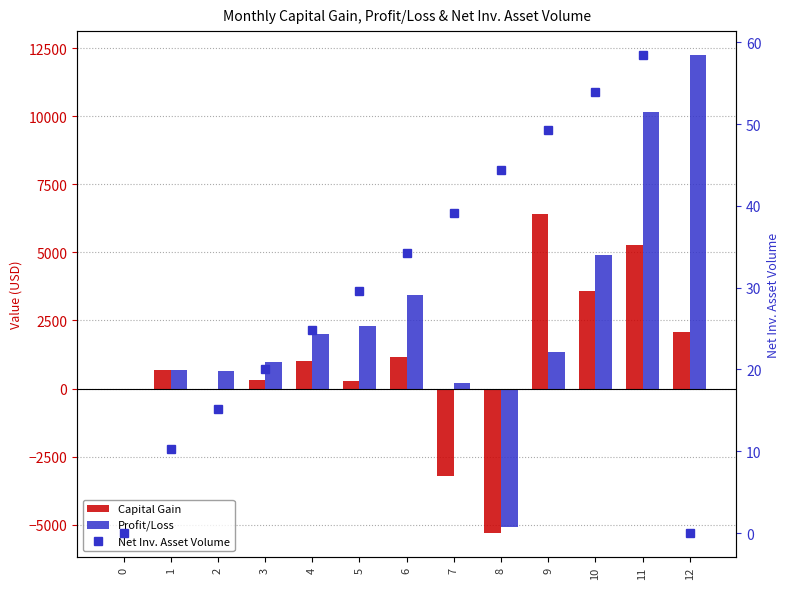

The Profit/Loss series shows 6005.5 at 12. True or false?

False